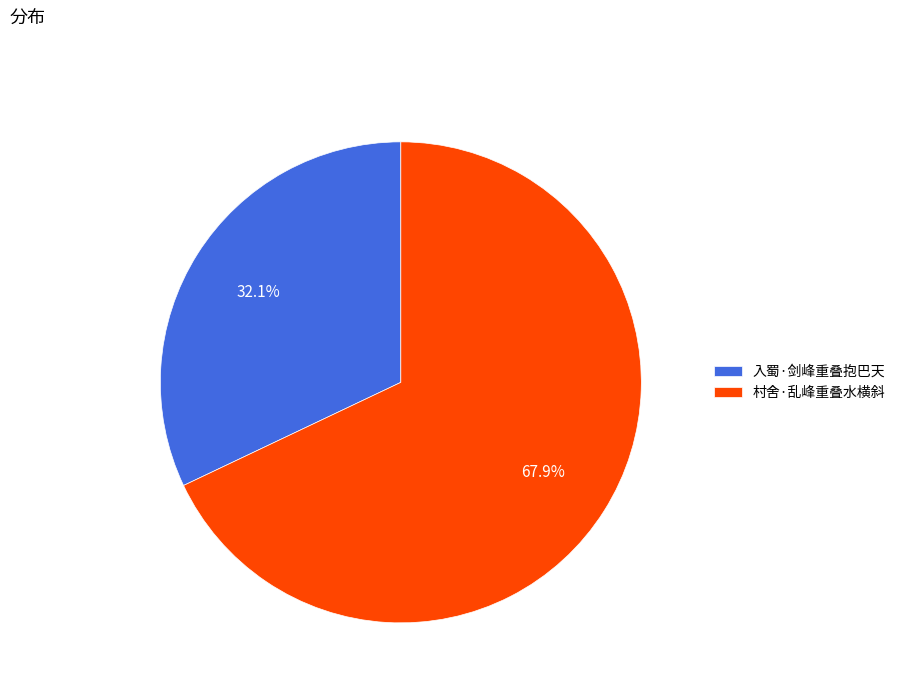

Count the number of slices in the pie.

2